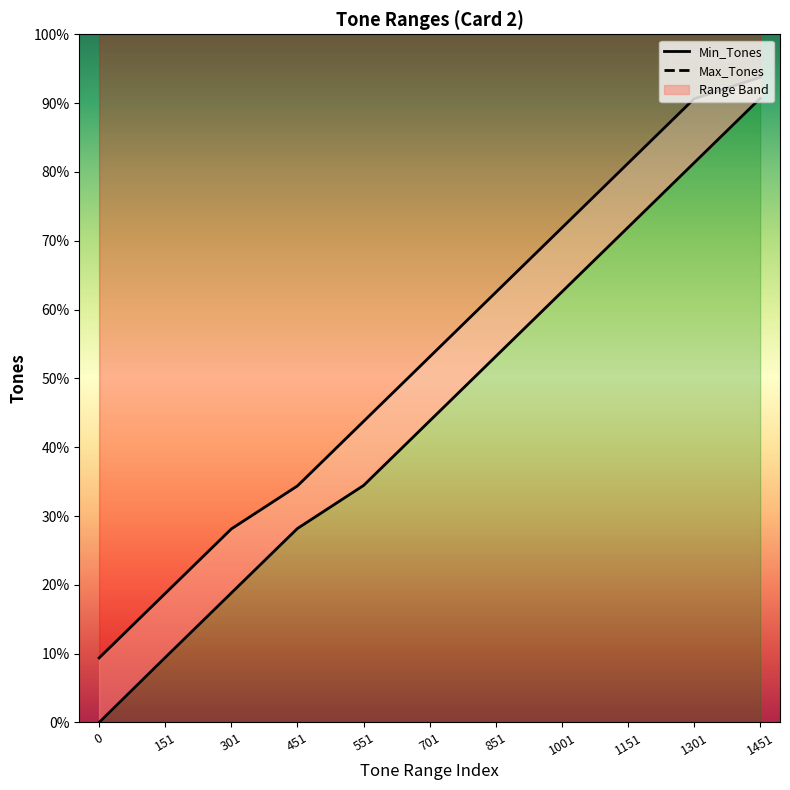

Rank the series by their maximum value, from highest to lowest.

Max_Tones, Min_Tones